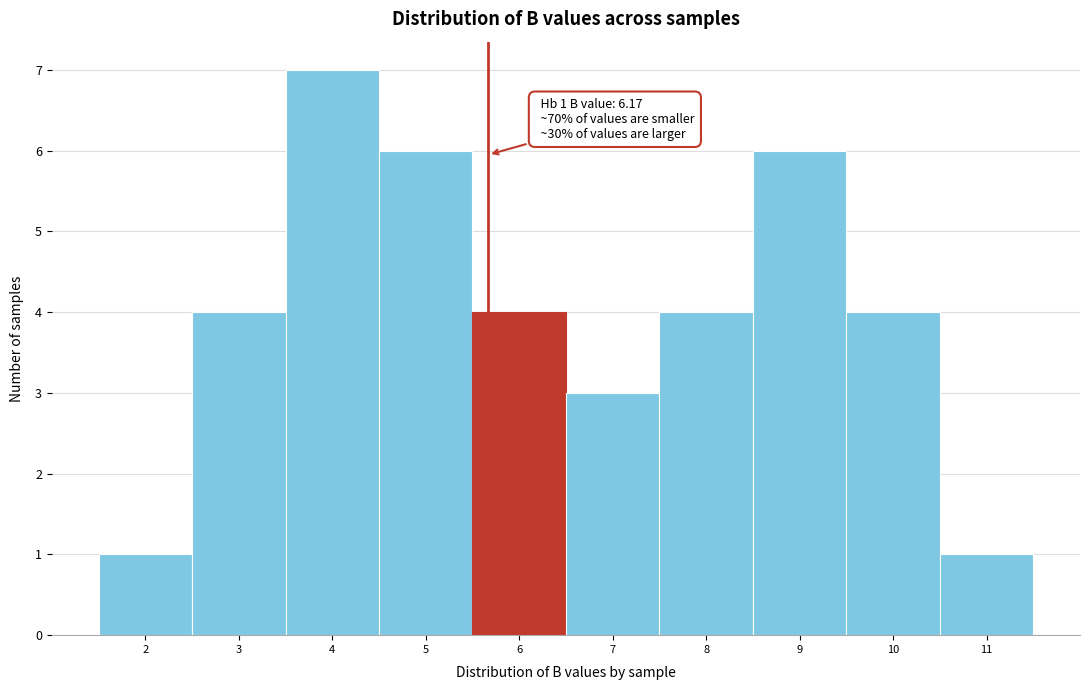

Reading right to left, transcribe all the data shown in this chart.

1	4	6	4	3	4	6	7	4	1